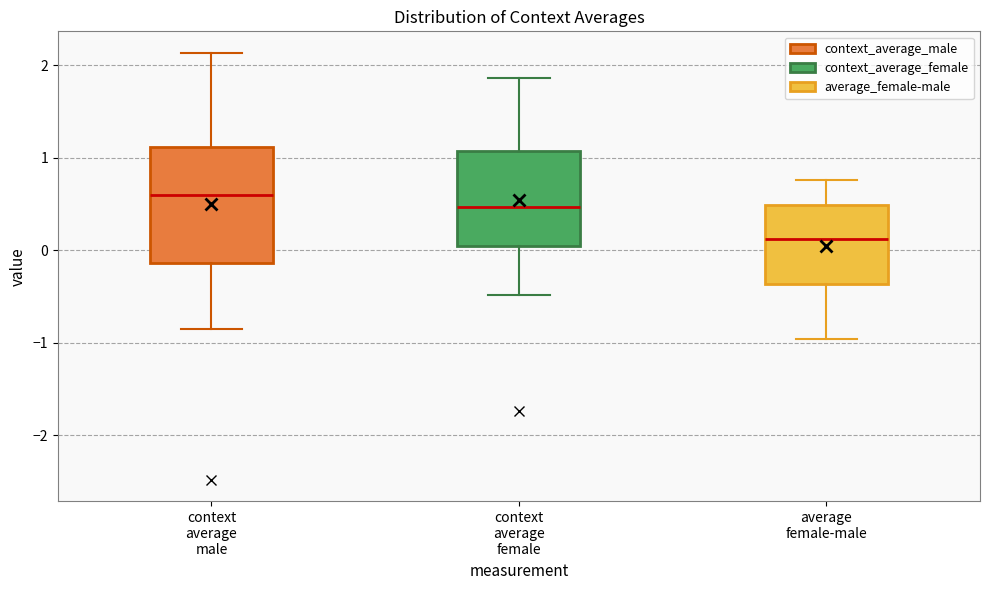

Reading left to right, read every box against the y-axis: the position of its median line, the range the box covers, and the ends of its whiskers. The values are not printed on the chart, so give them approximately, as read against the axis.

context average male: median 0.6, box -0.1 to 1.1, whiskers -0.9 to 2.1
context average female: median 0.5, box 0.0 to 1.1, whiskers -0.5 to 1.9
average female-male: median 0.1, box -0.4 to 0.5, whiskers -1.0 to 0.8